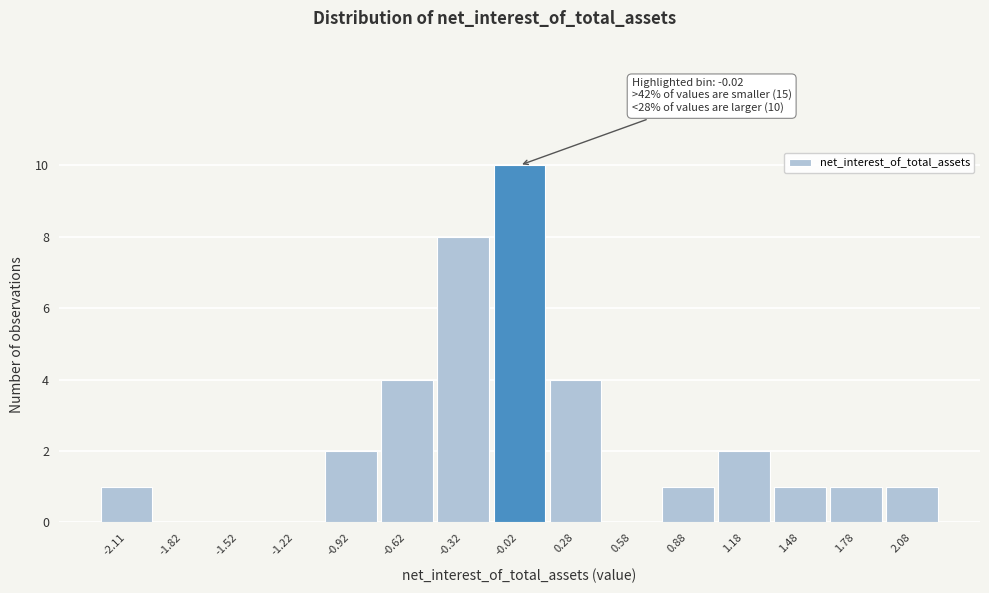

Which range on the x-axis has the tallest bar?

-0.15 to 0.15